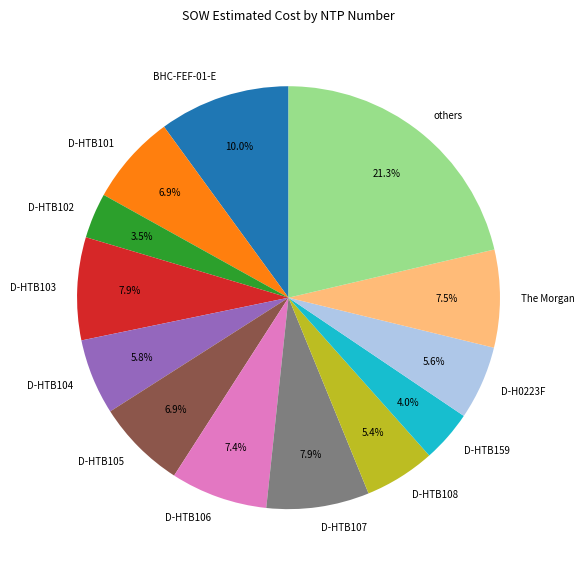

Count the number of slices in the pie.

13